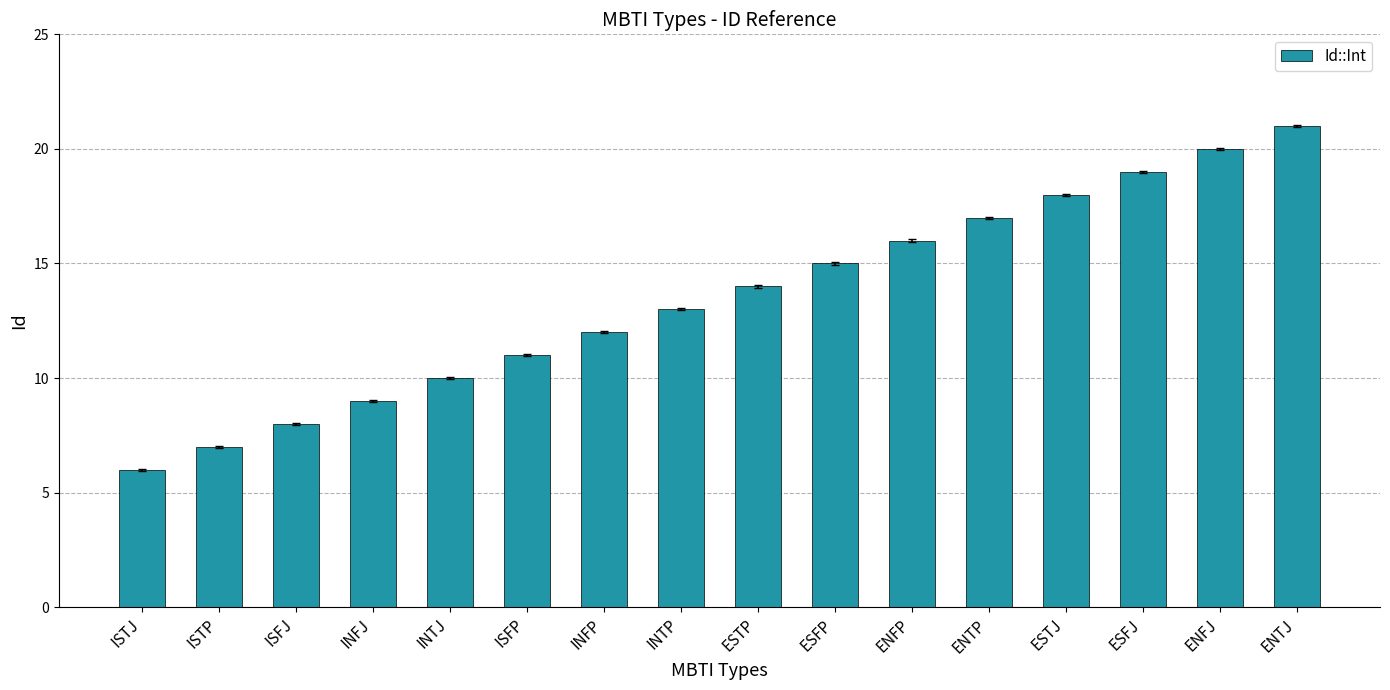

Rank the categories by value from highest to lowest.

ENTJ, ENFJ, ESFJ, ESTJ, ENTP, ENFP, ESFP, ESTP, INTP, INFP, ISFP, INTJ, INFJ, ISFJ, ISTP, ISTJ